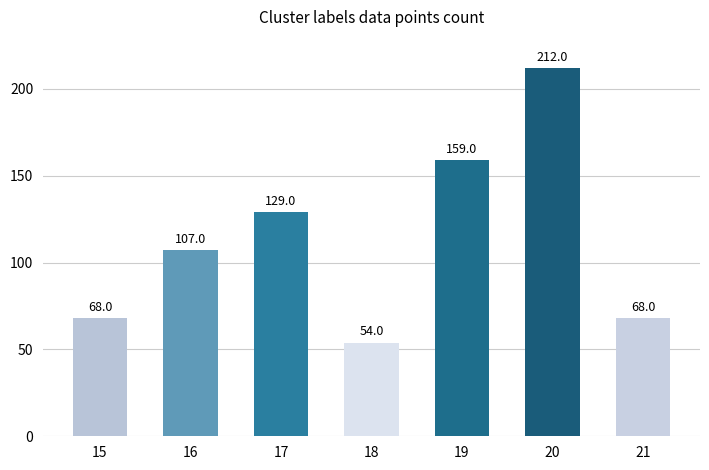

What is the difference between the maximum and minimum values?

158